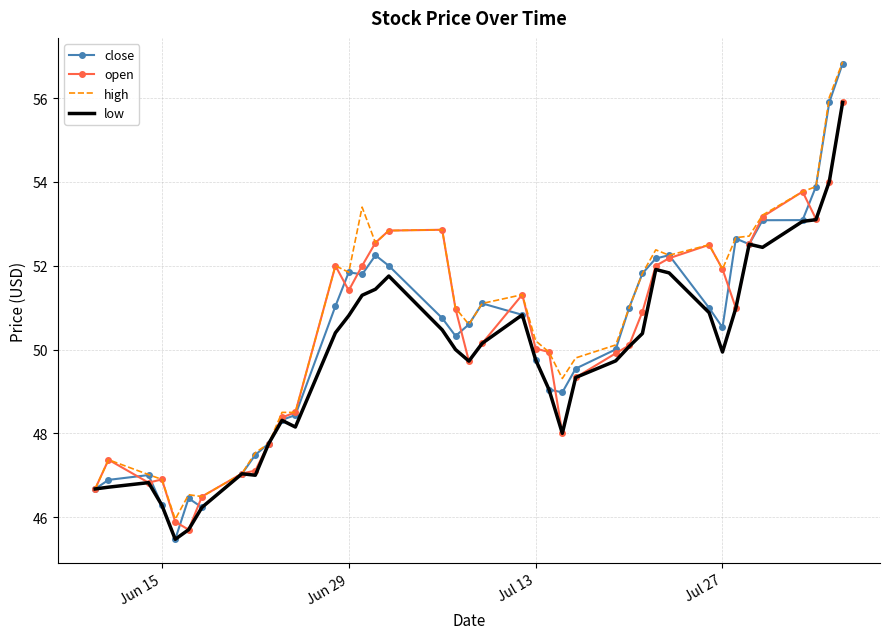

Which series has the largest range (max minus min)?

close